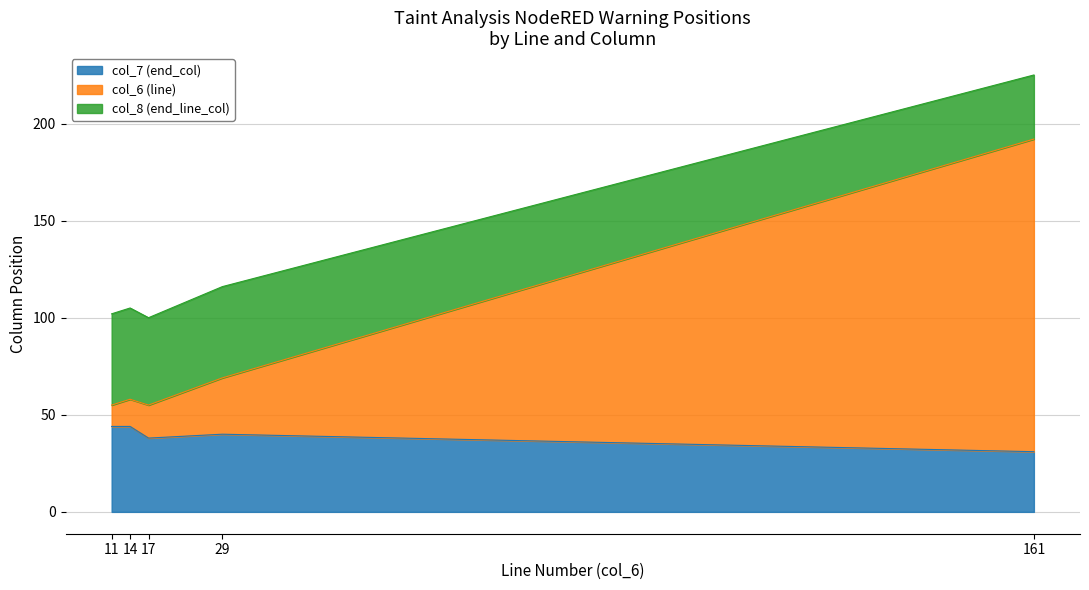

What is the highest value of the col_7 (end_col) series?

44